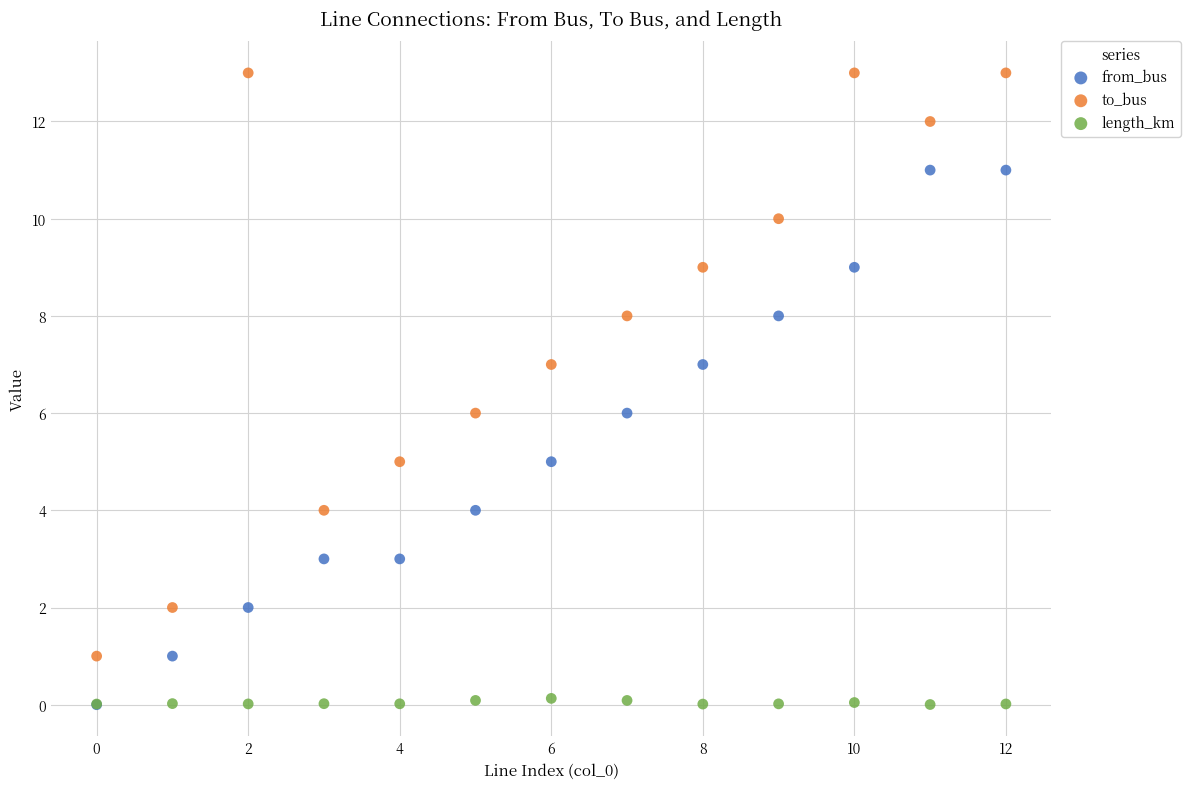

What are all the series names shown in the legend?

from_bus, to_bus, length_km